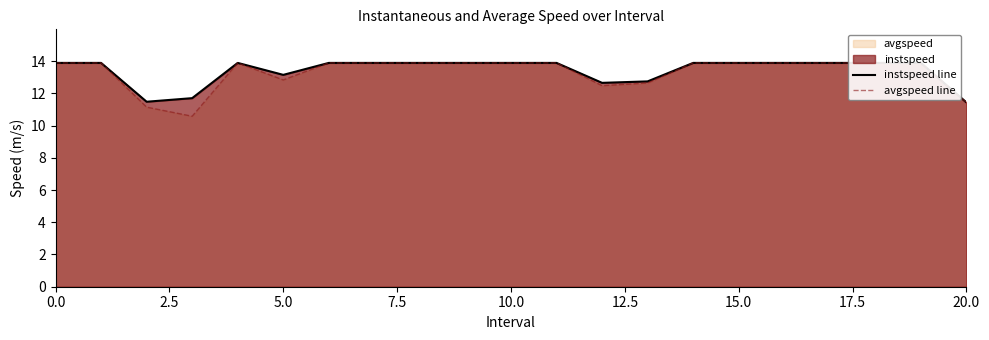

Reading left to right, extract all data points from this chart.

instspeed line: 13.9	13.9	11.5	11.7	13.9	13.1	13.9	13.9	13.9	13.9	13.9	13.9	12.7	12.7	13.9	13.9	13.9	13.9	13.9	13.9	11.4
avgspeed line: 13.9	13.9	11.1	10.6	13.9	12.8	13.9	13.9	13.9	13.9	13.9	13.9	12.5	12.6	13.9	13.9	13.9	13.9	13.9	13.9	11.4